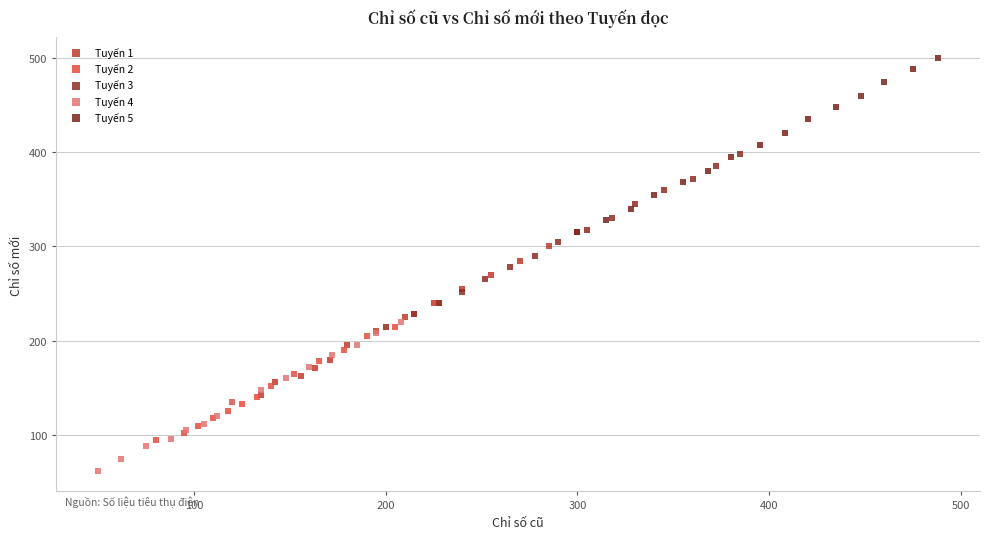

Which series has the widest spread of Y values?

Tuyến 5